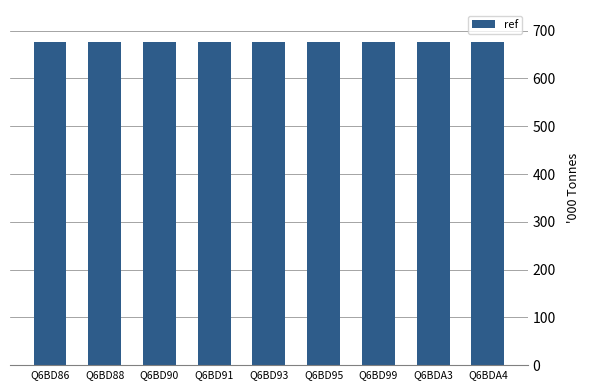

Where is ref nearest to the value 675642?

Q6BD86